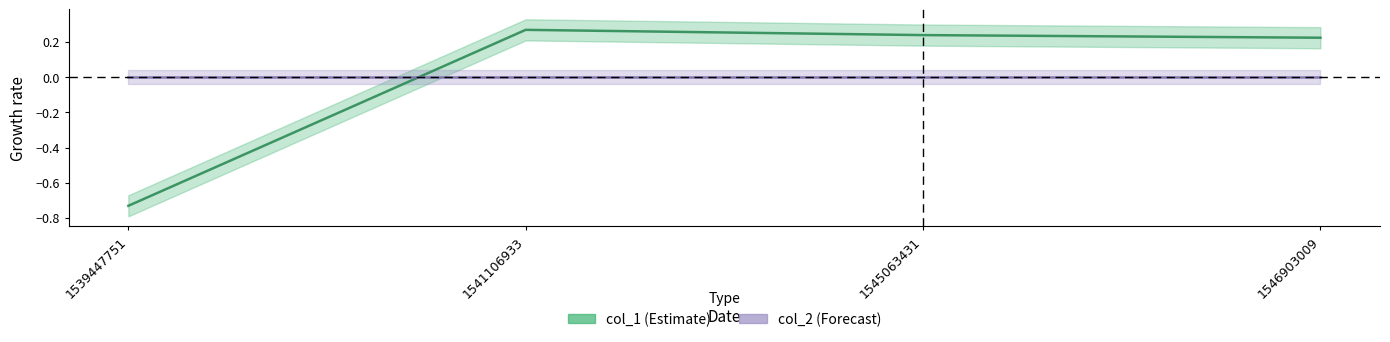

The value at 1539447751 is -1.0. True or false?

False